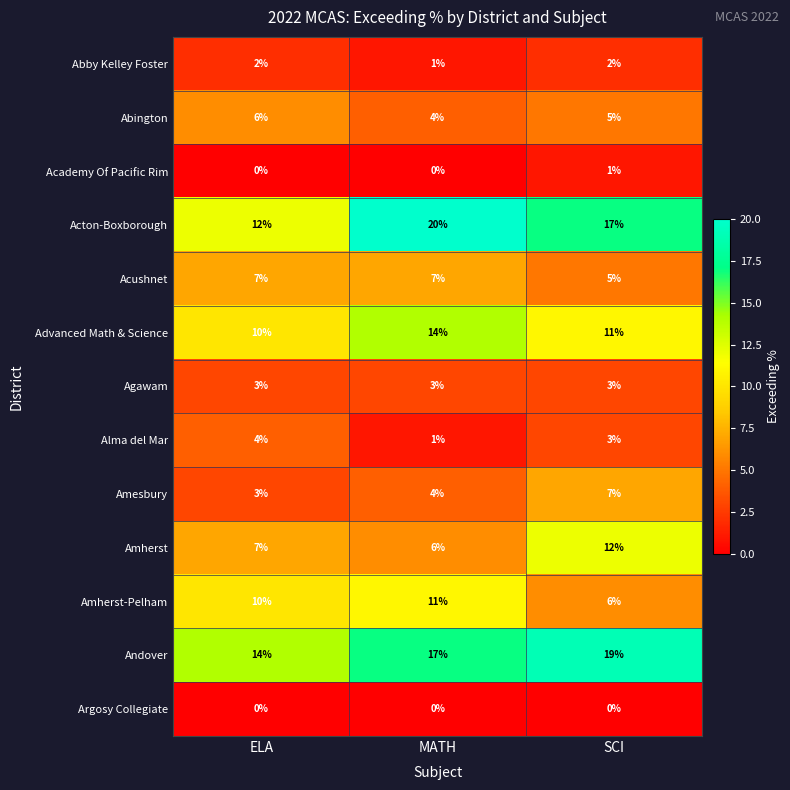

What is the sum of the Advanced Math & Science values at MATH and SCI?

25